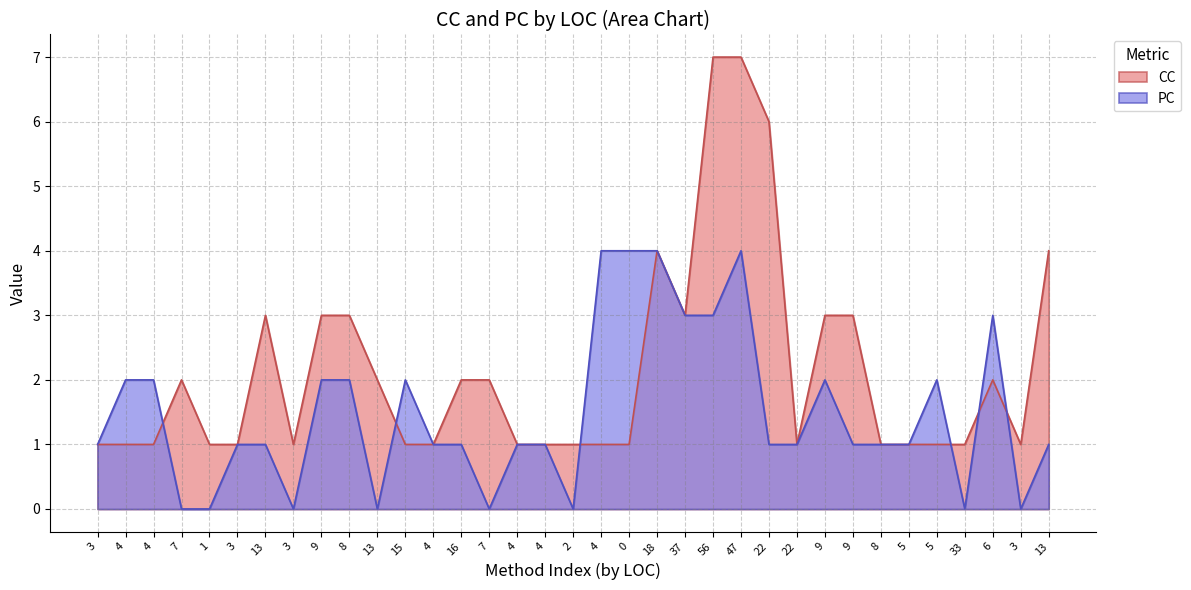

What is the value of the PC point at the 21st from the left?

4